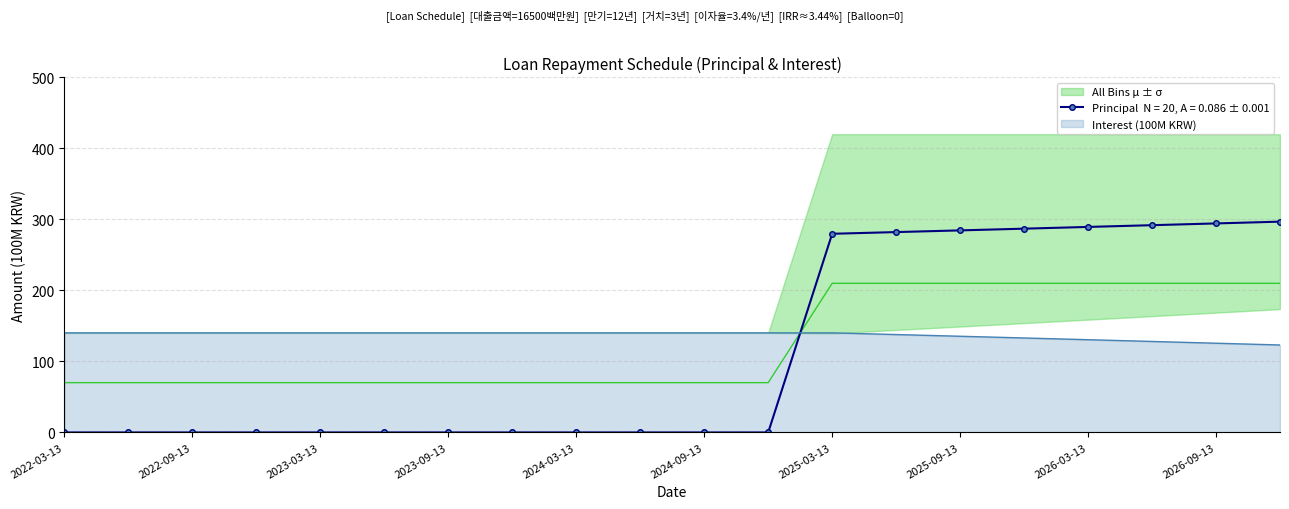

Rank the categories by Principal (100M KRW) value from highest to lowest.

2026-12-13, 2026-09-13, 2026-06-13, 2026-03-13, 2025-12-13, 2025-09-13, 2025-06-13, 2025-03-13, 2022-03-13, 2022-06-13, 2022-09-13, 2022-12-13, 2023-03-13, 2023-06-13, 2023-09-13, 2023-12-13, 2024-03-13, 2024-06-13, 2024-09-13, 2024-12-13